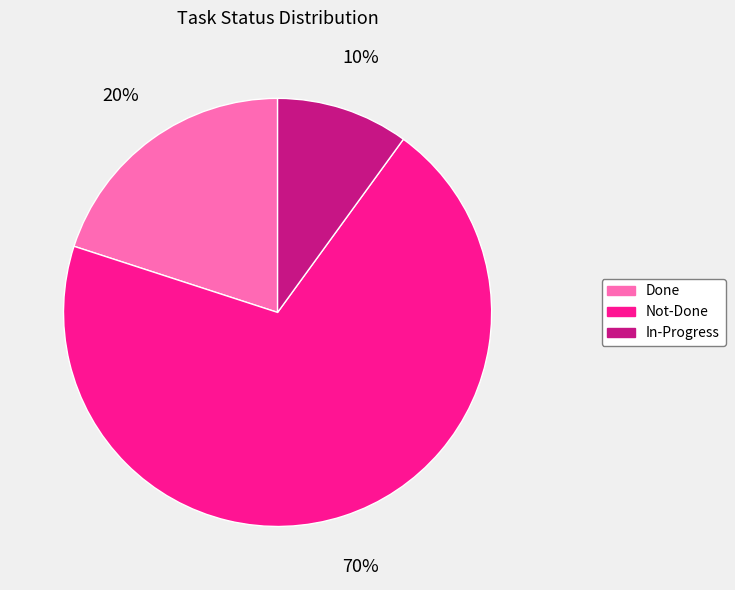

Between In-Progress and Done, which is larger?

Done